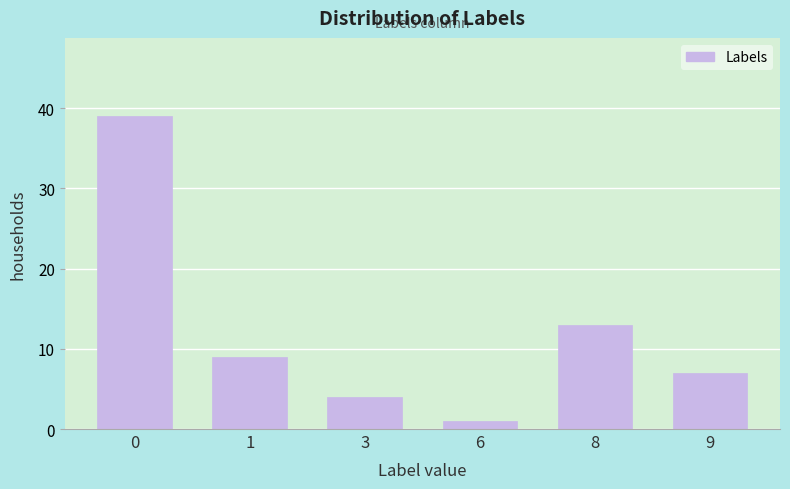

Reading left to right, extract all data points from this chart.

0=39	1=9	3=4	6=1	8=13	9=7